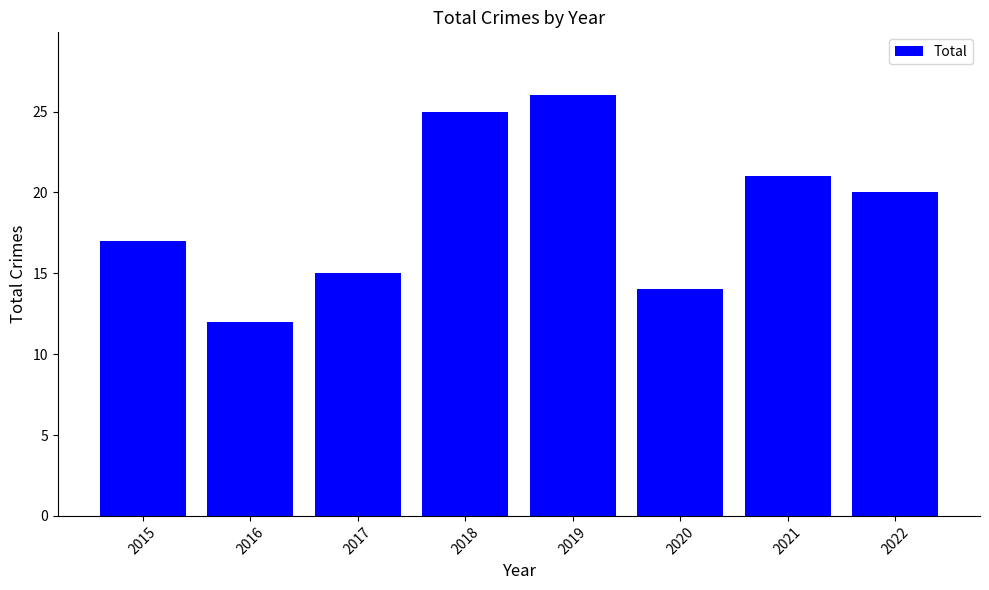

What is the change in value from 2015 to 2016?

-5